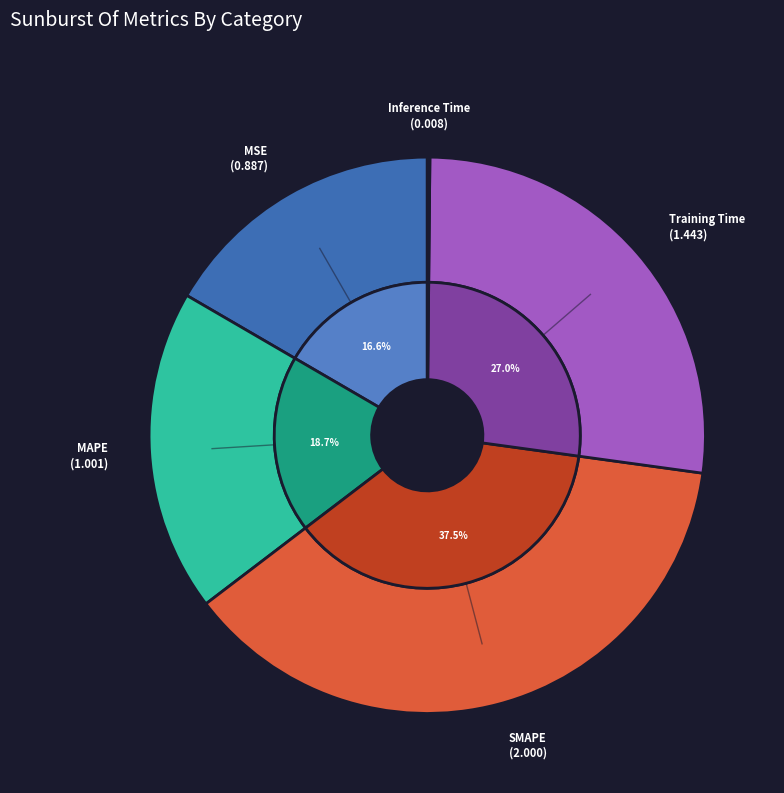

Count the number of slices in the pie.

5